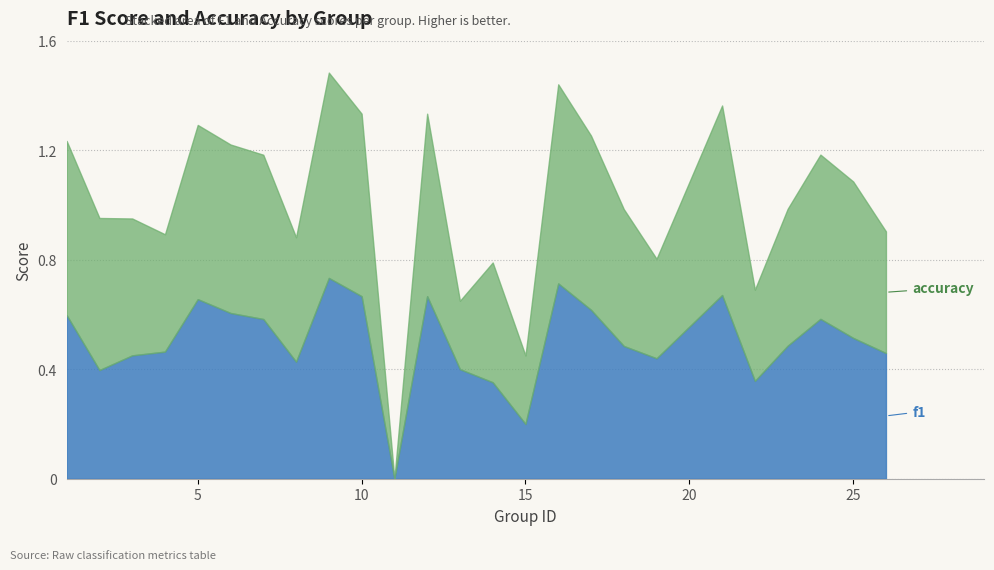

What is the sum of the accuracy values at 16 and 19?

1.1